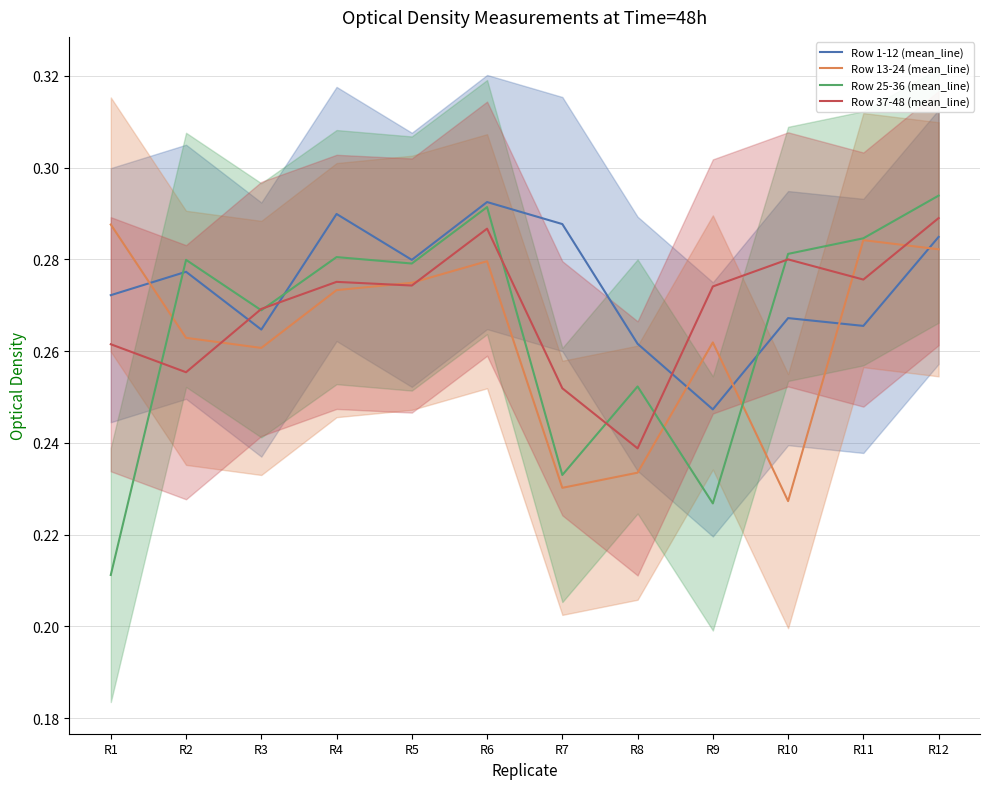

Where do Row 37-48 (mean_line) and Row 25-36 (mean_line) first cross each other?

R1 and R2